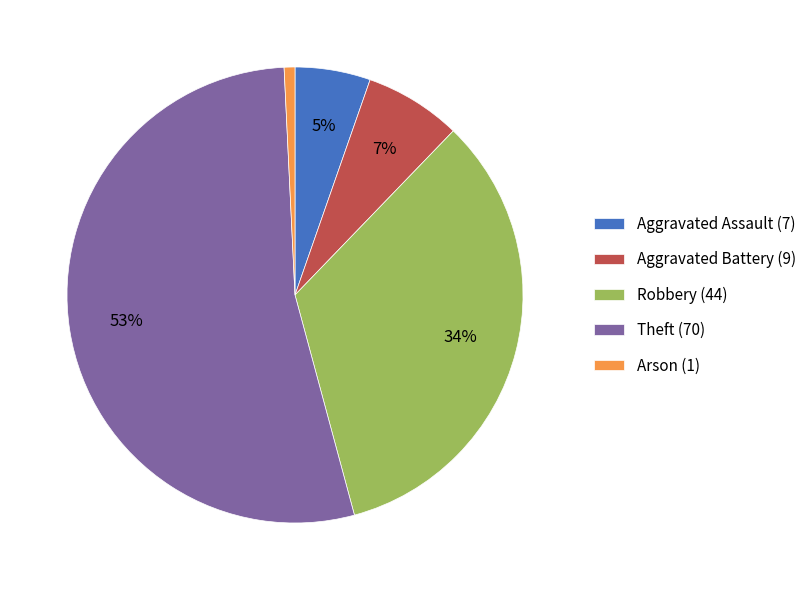

Is it true that Aggravated Battery is 12% of the pie?

False